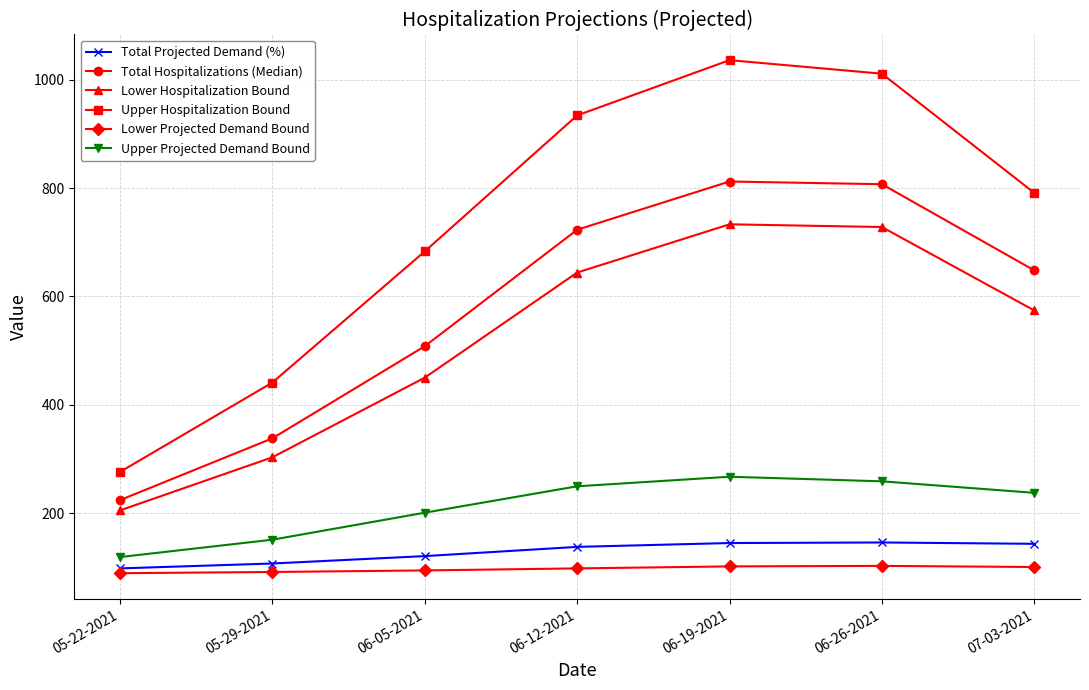

Which series has the largest total across all categories?

Upper Hospitalization Bound